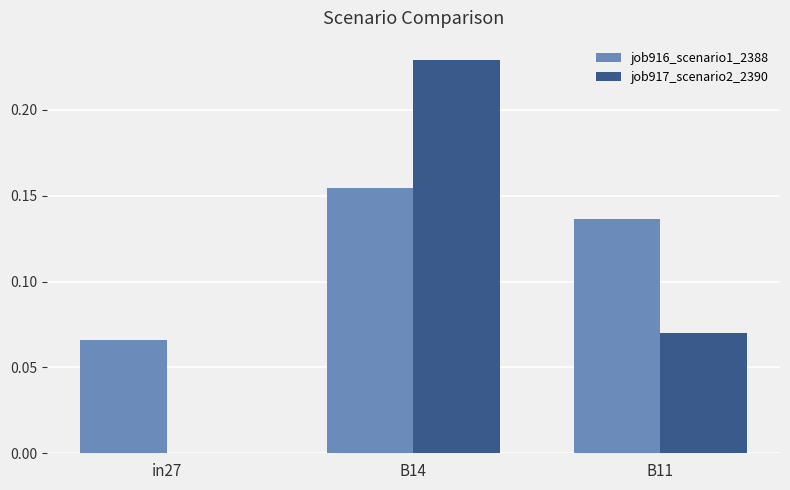

True or false: job917_scenario2_2390 has a value of 0.0 at B11.

False